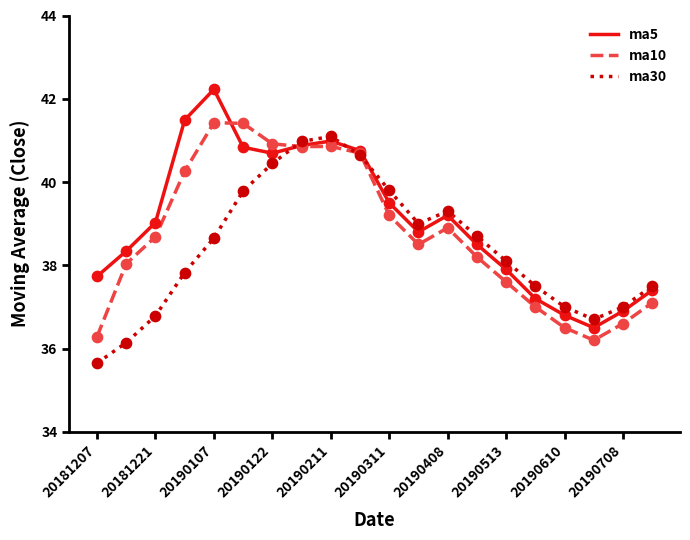

At how many categories does at least one series exceed 36?

20